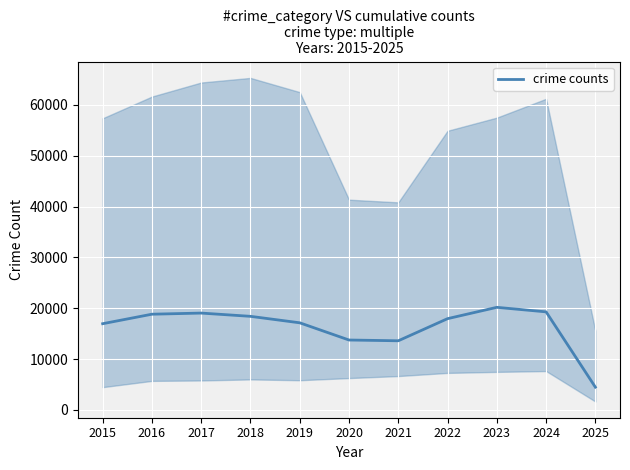

How many values exceed 17950?

6